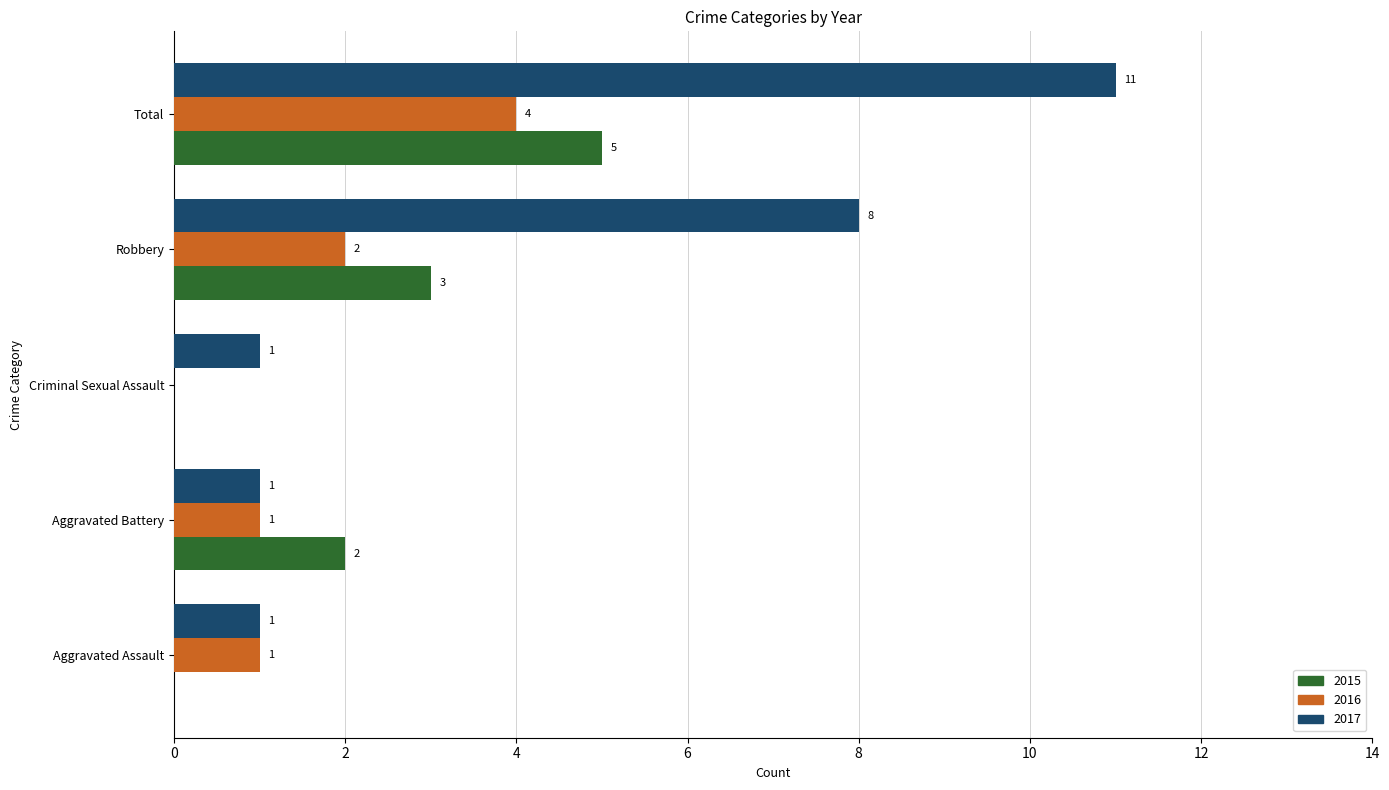

What is the average value of the 2016 series?

2